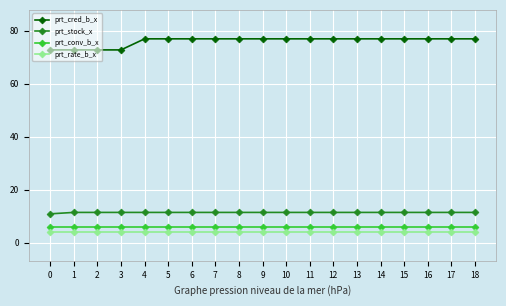

True or false: prt_rate_b_x has a value of 4.0 at 15.

True